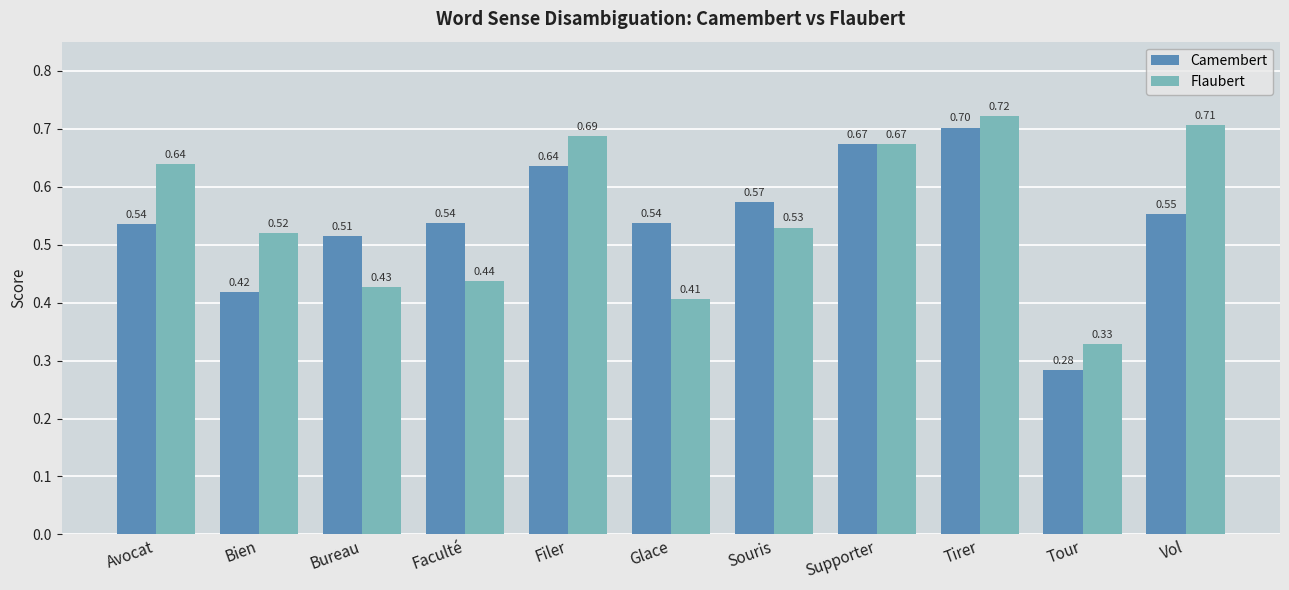

True or false: Camembert has a value of 0.3 at Filer.

False